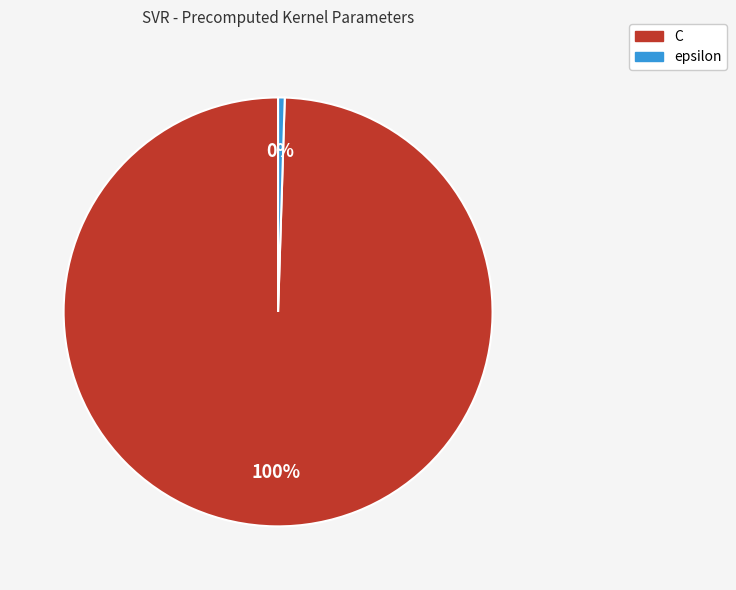

What is the majority slice?

C